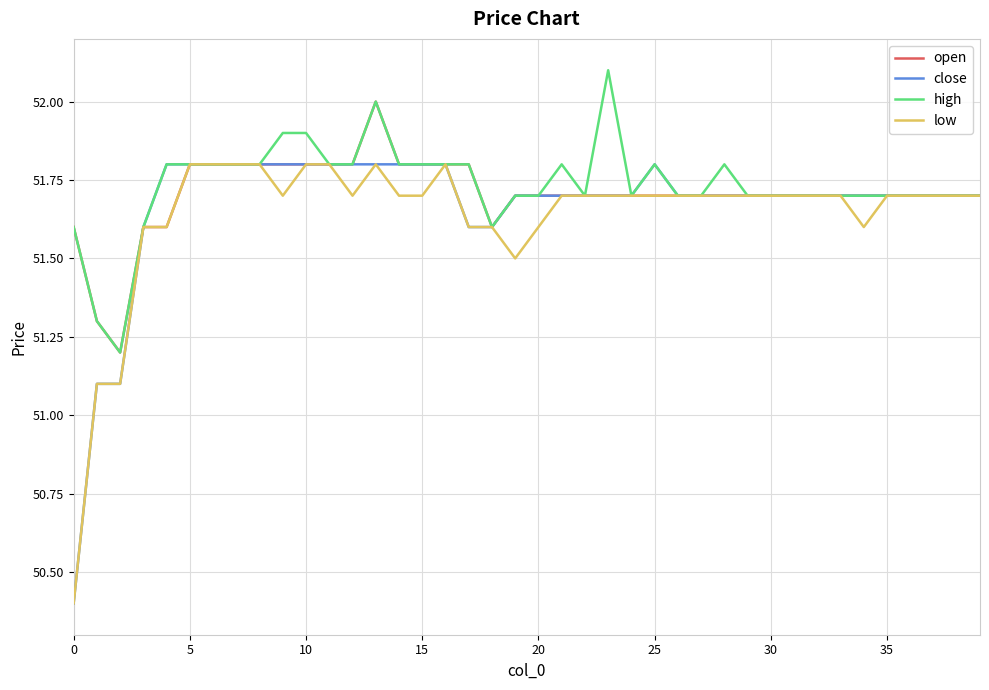

What is the smallest value displayed?

50.4